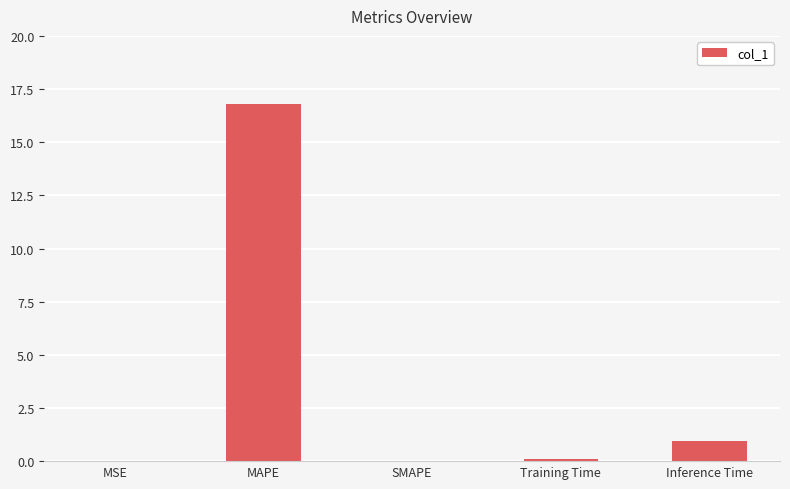

What is the sum of the values at SMAPE and MAPE?

16.8